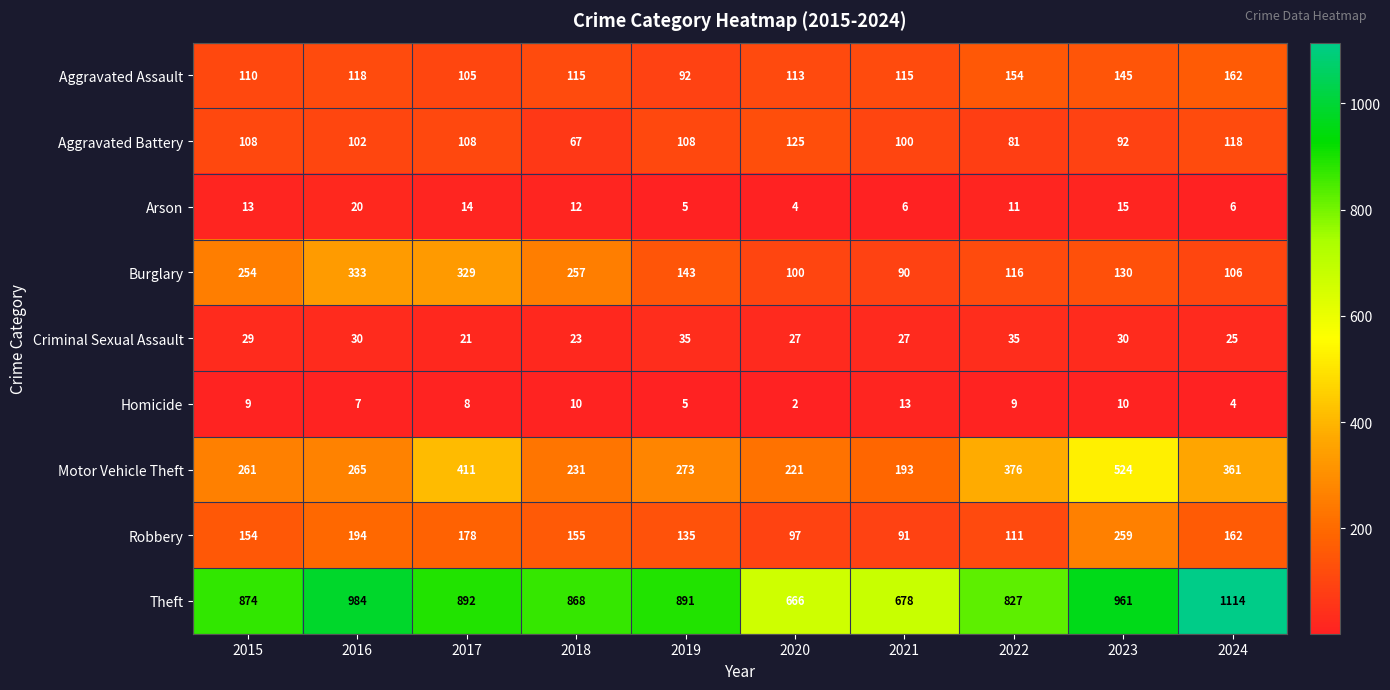

How many distinct data groups are displayed?

9